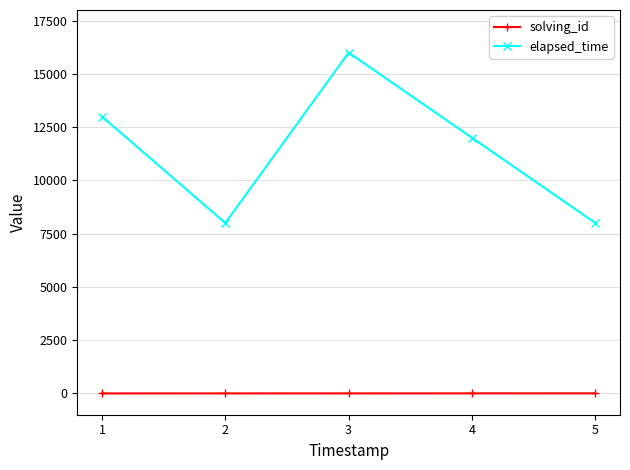

List the series in order of their peak value, highest first.

elapsed_time, solving_id